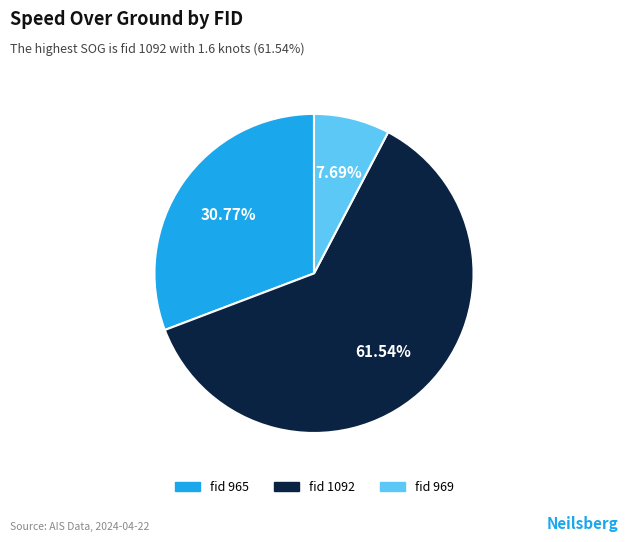

Does any single category account for the majority?

Yes